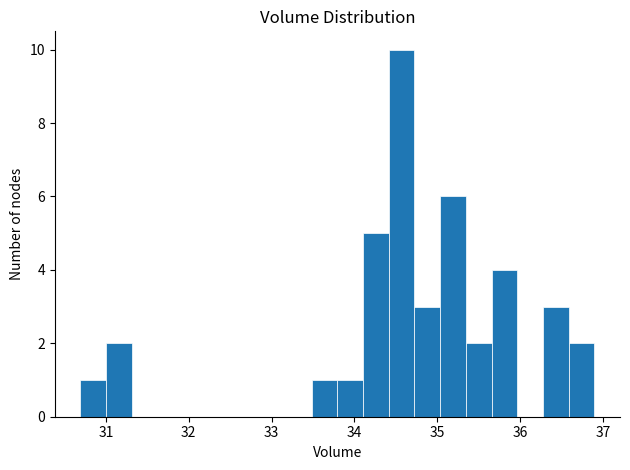

Read against the x-axis, roughly where is the centre of the tallest bar?

34.6